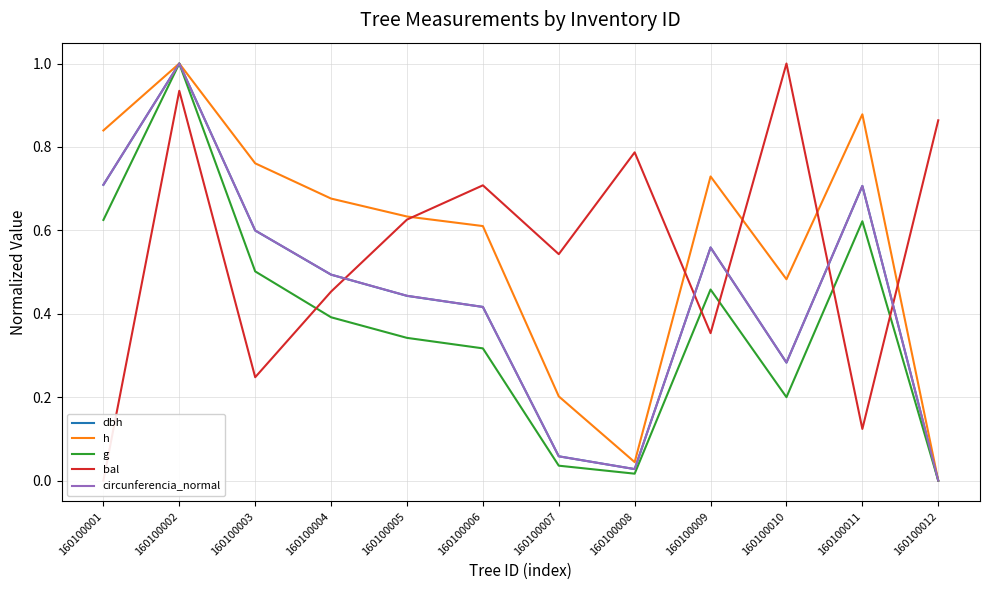

Rank the series at 160100001 from highest to lowest value.

h, circunferencia_normal, dbh, g, bal